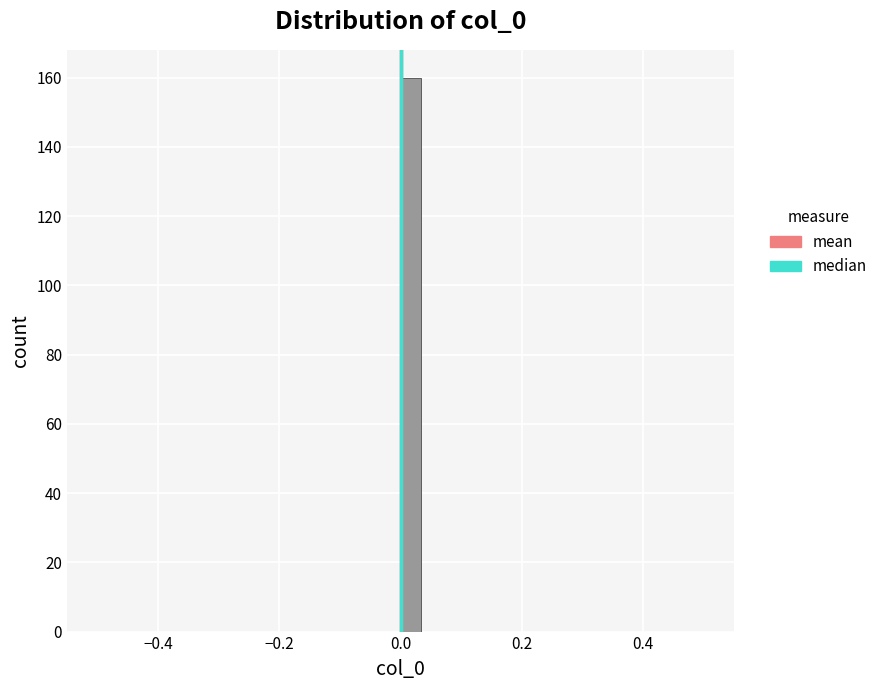

Read against the x-axis, roughly where is the centre of the tallest bar?

0.02